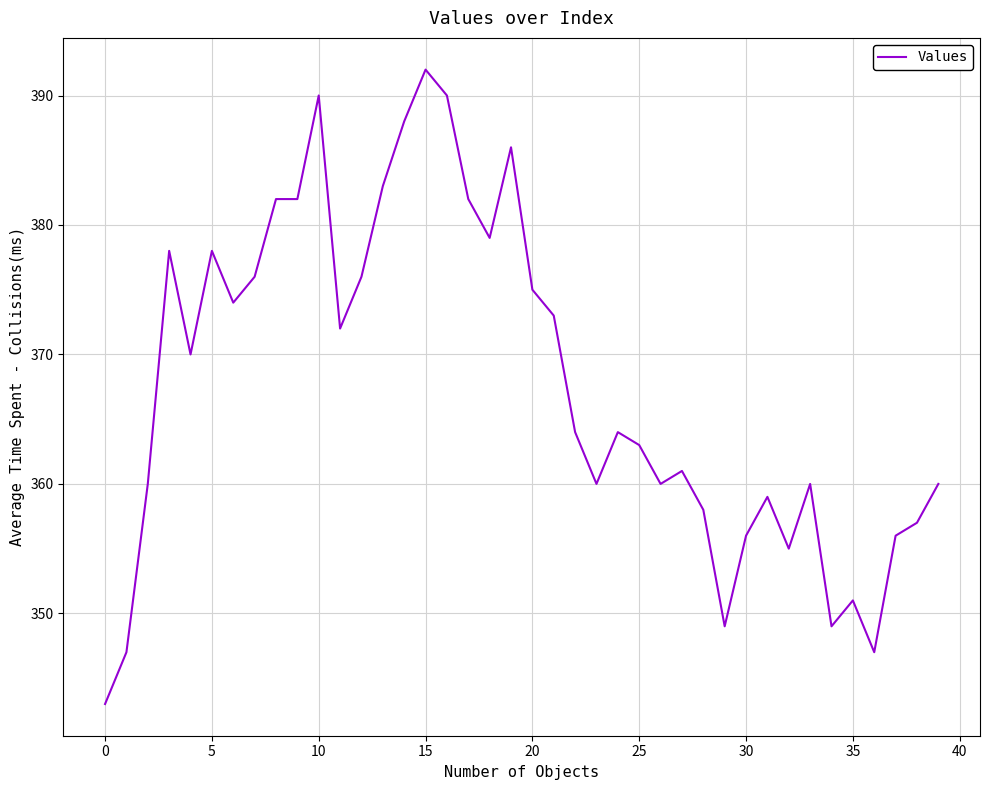

What is the smallest value displayed?

343